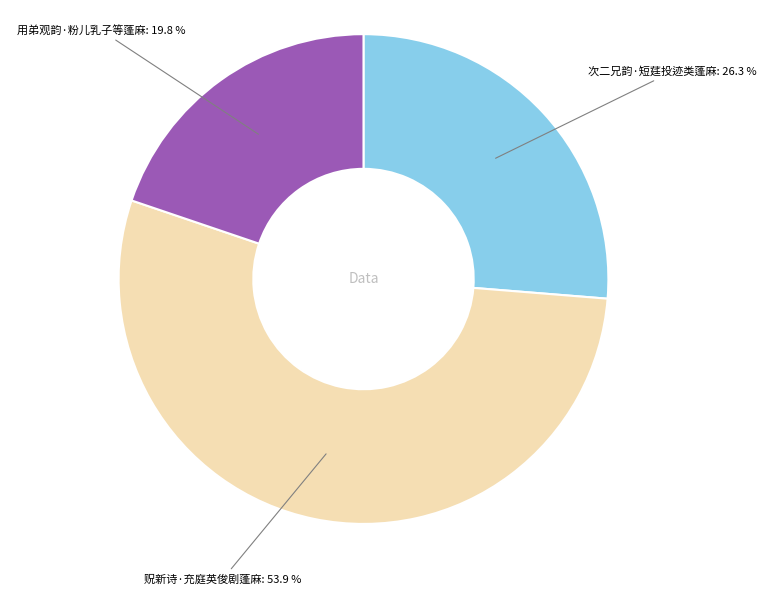

Is there any slice that represents more than half of the pie?

Yes